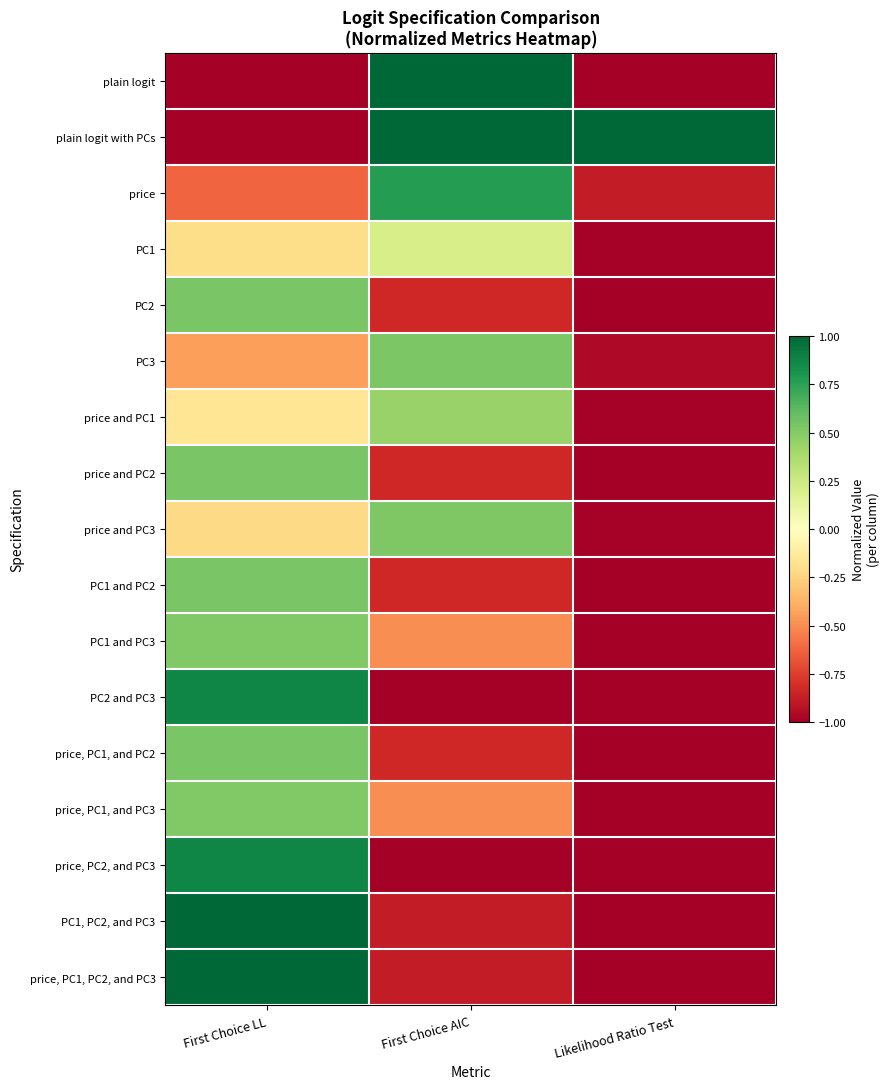

List the series in order of their peak value, highest first.

plain logit, plain logit with PCs, PC1, PC2, and PC3, price, PC1, PC2, and PC3, PC2 and PC3, price, PC2, and PC3, price, PC2, price and PC2, PC1 and PC2, price, PC1, and PC2, PC3, price and PC3, PC1 and PC3, price, PC1, and PC3, price and PC1, PC1